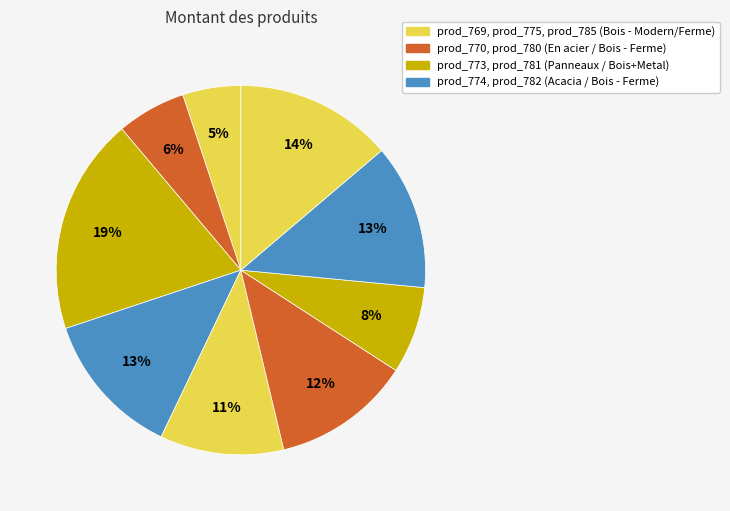

What is the largest slice in the pie chart?

prod_773